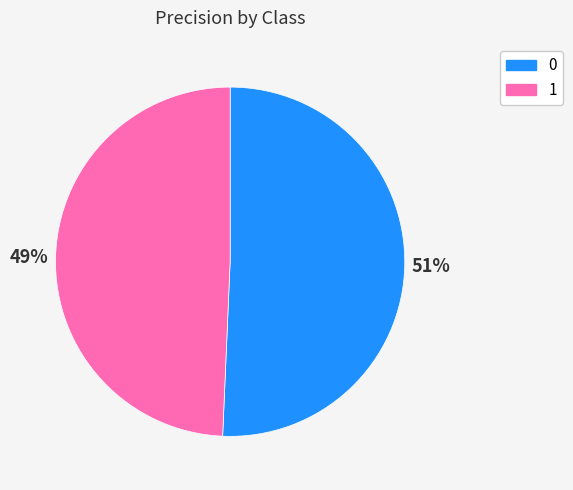

What is the smallest slice in the pie chart?

1